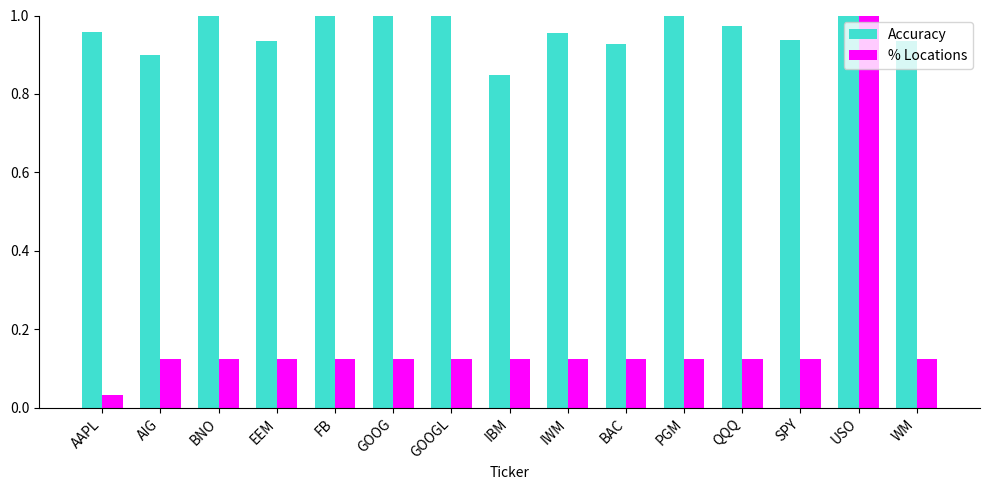

The % Locations series shows 0.2 at QQQ. True or false?

False